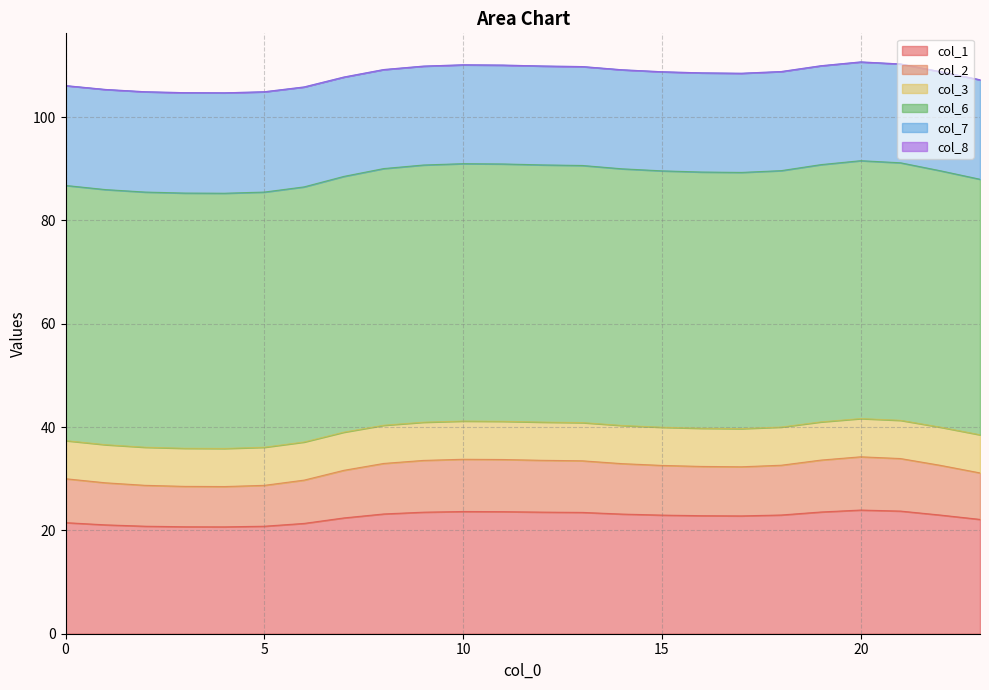

How many interior local valleys does the 6 series have?

2